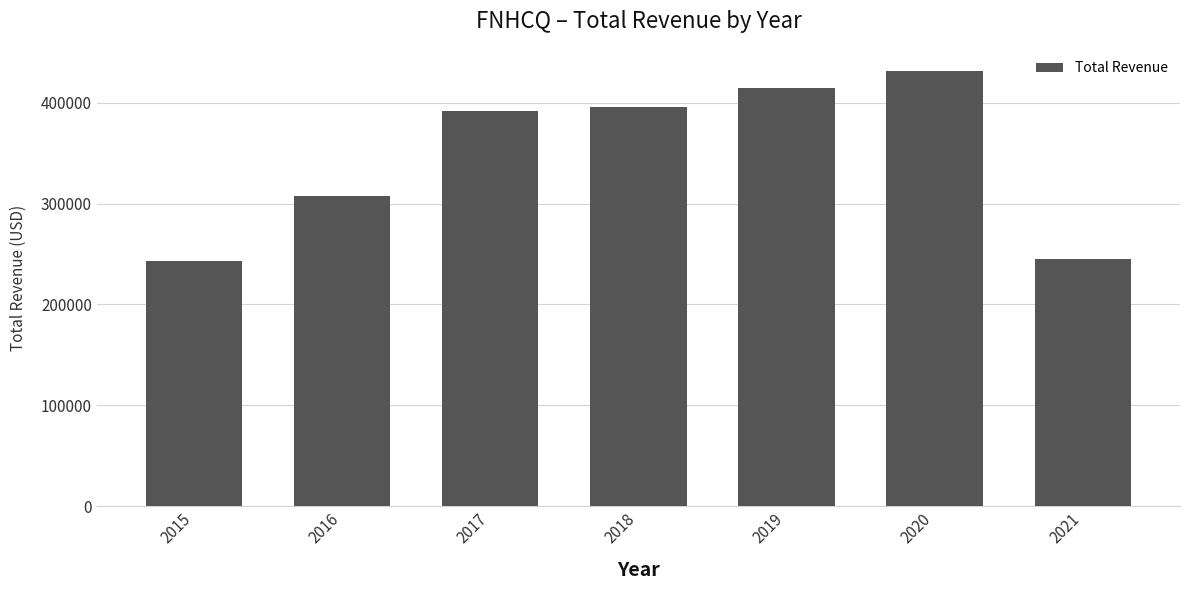

Which category has the highest value across all series?

2020